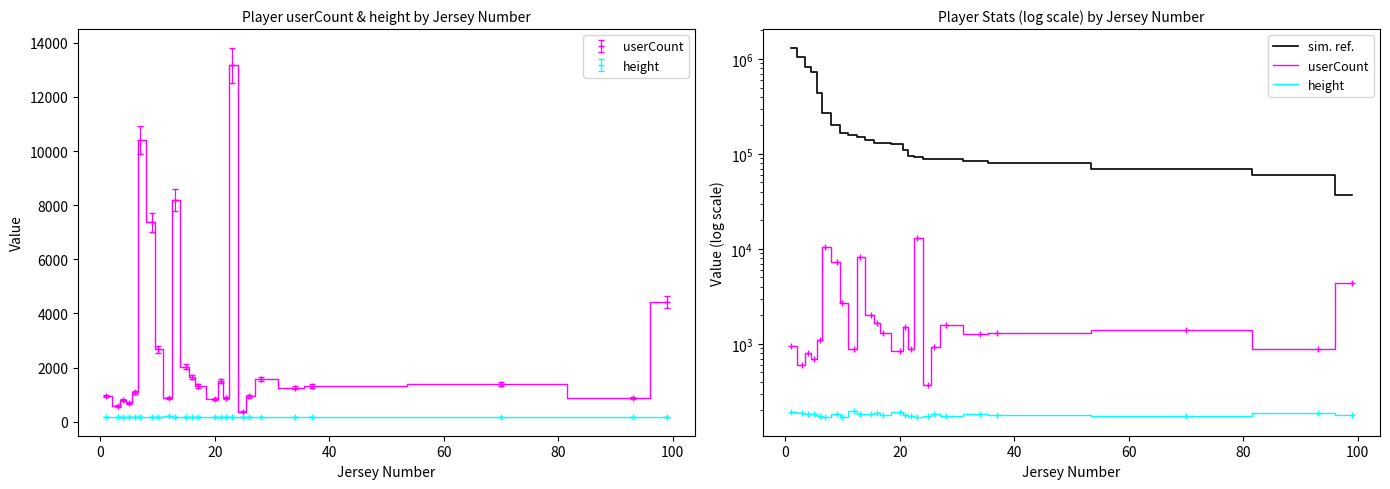

What is the average value of the height series?

181